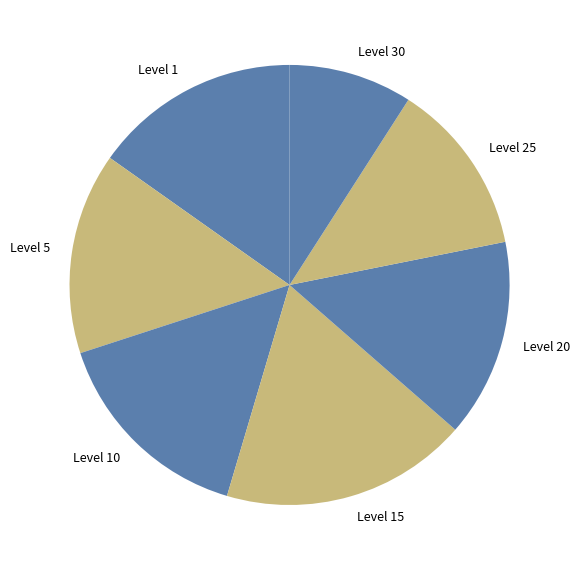

How many segments does this pie chart have?

7